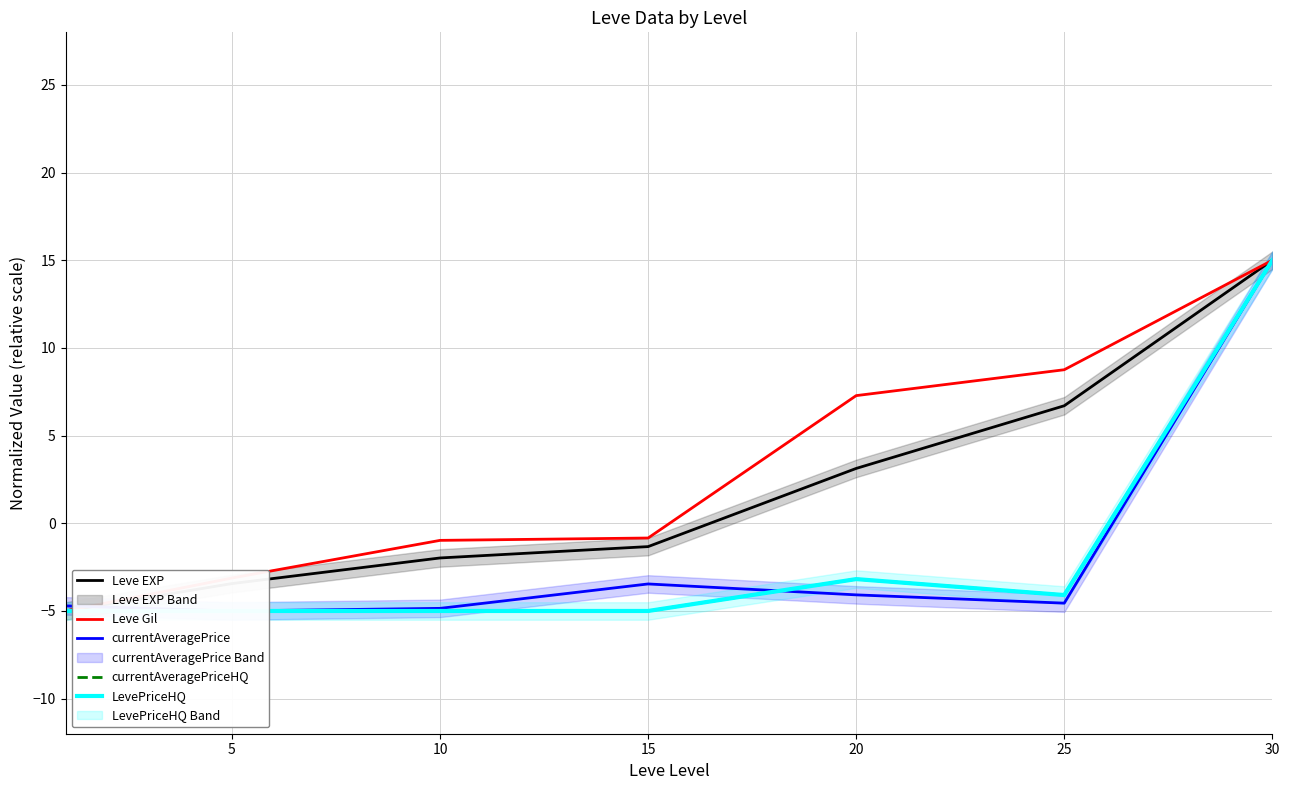

Between 10 and 25, which series saw the biggest shift?

Leve Gil